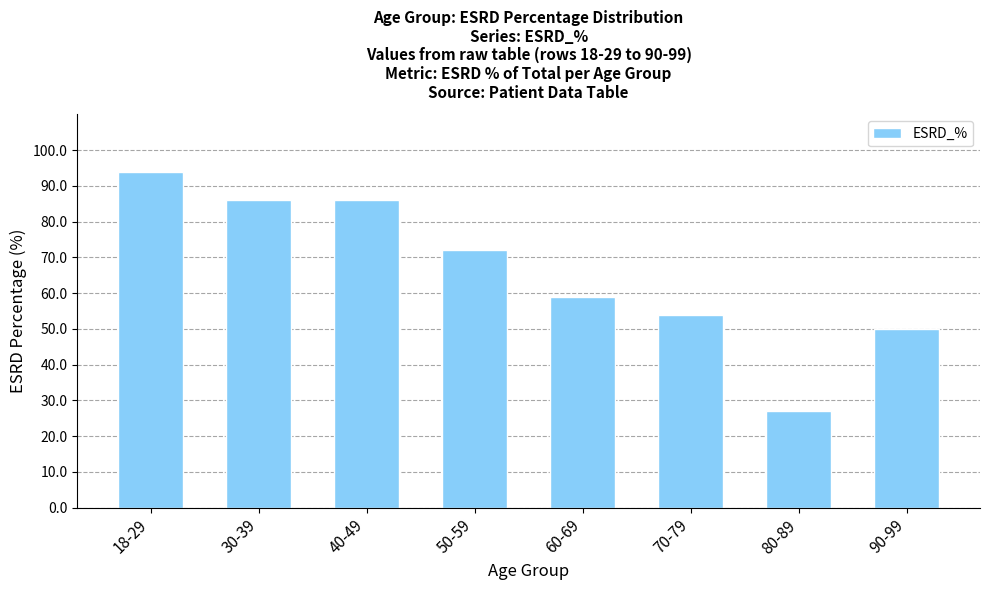

Is it true that the value at 40-49 is 141?

False